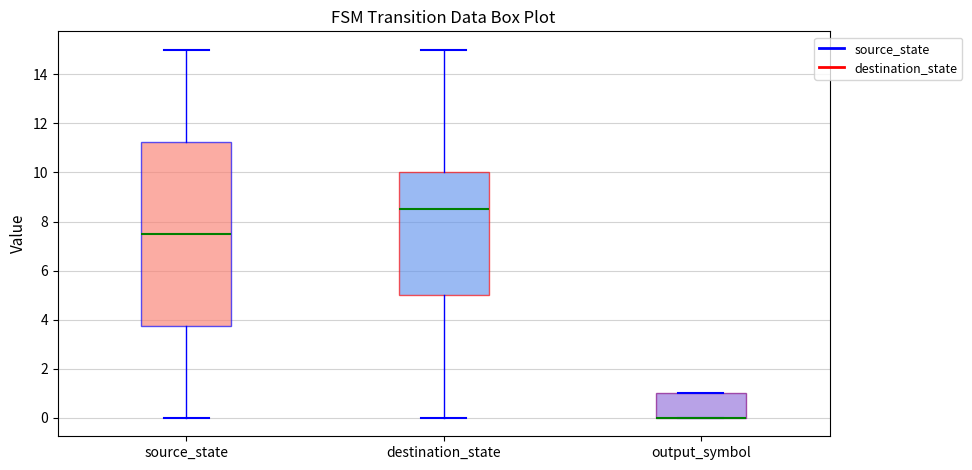

Which box is the tallest, from its lower edge to its upper edge?

source_state